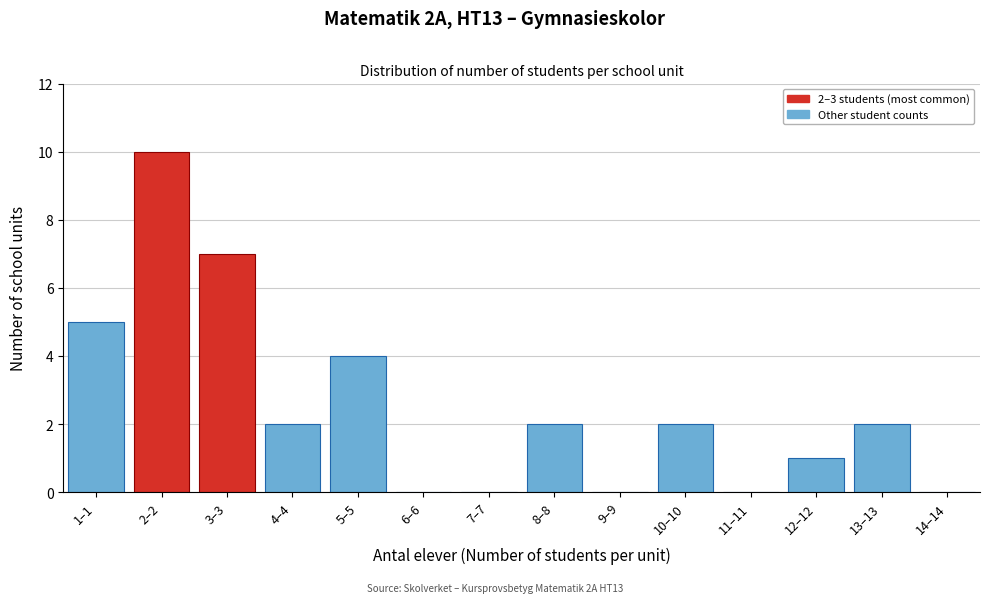

Reading left to right, extract all data points from this chart.

1–1=5	2–2=10	3–3=7	4–4=2	5–5=4	6–6=0	7–7=0	8–8=2	9–9=0	10–10=2	11–11=0	12–12=1	13–13=2	14–14=0